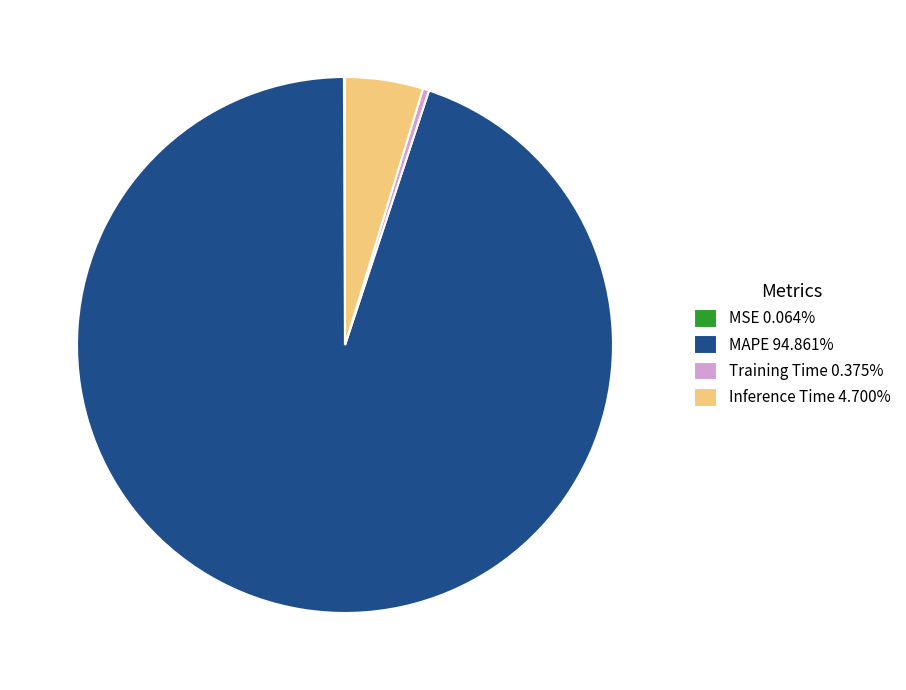

Do Inference Time and Training Time together represent more than half of the pie?

No